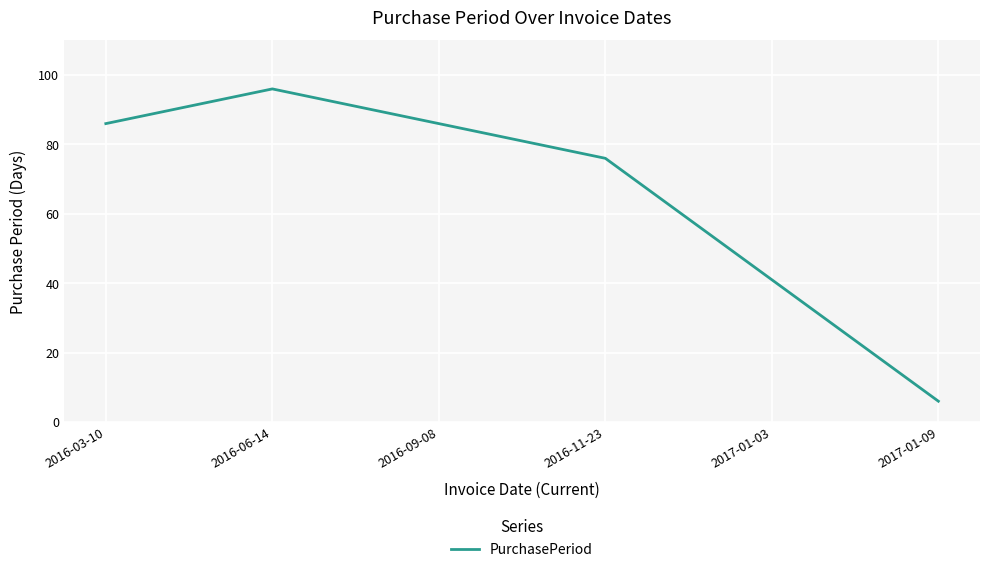

Read the value at 2016-09-08.

86